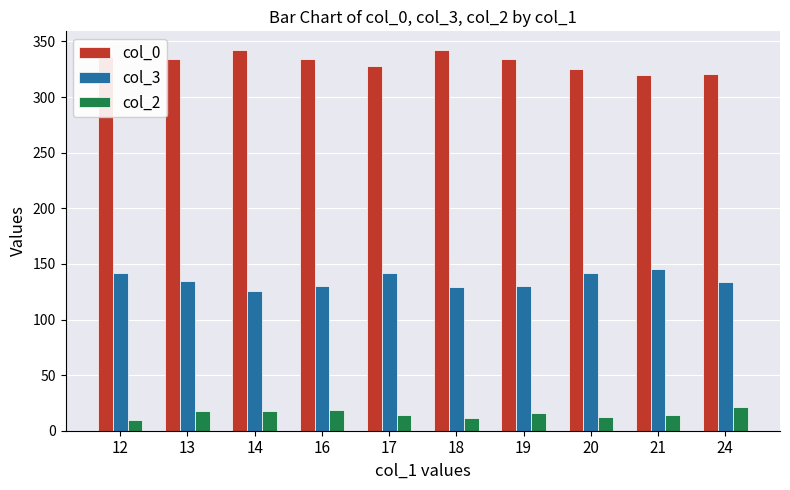

How many data points does each series have?

10